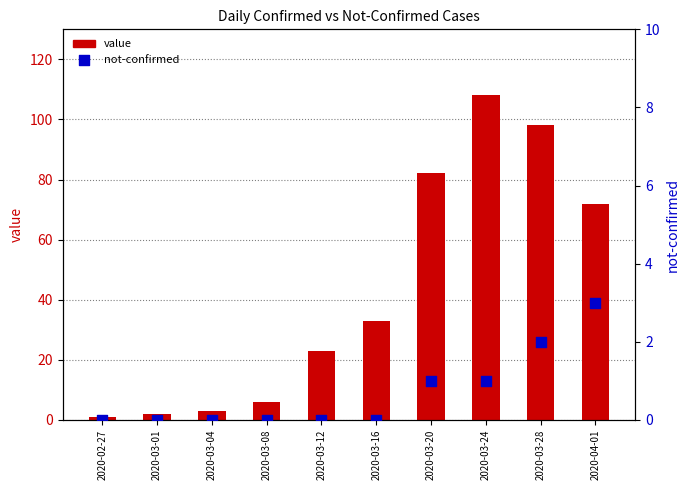

What are all the series names shown in the legend?

value, not-confirmed